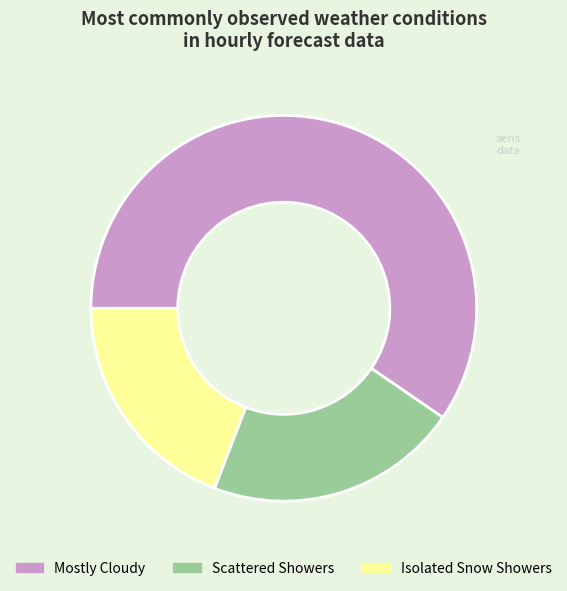

Do Isolated Snow Showers and Scattered Showers together represent more than half of the pie?

No